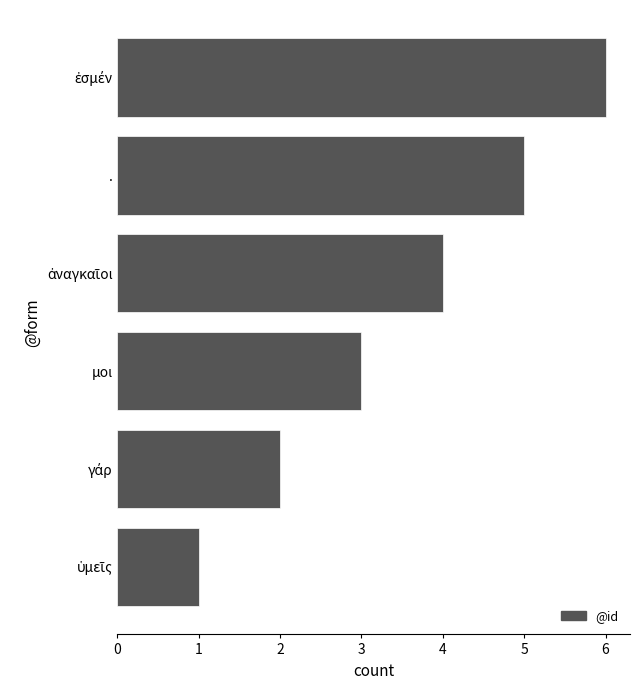

Read the value at ..

5